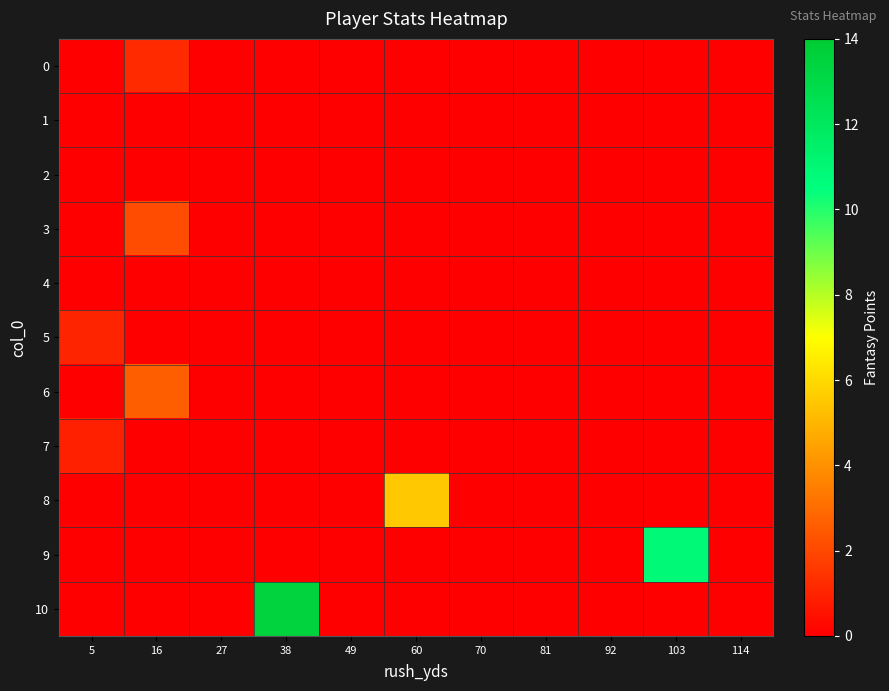

How many distinct data groups are displayed?

11